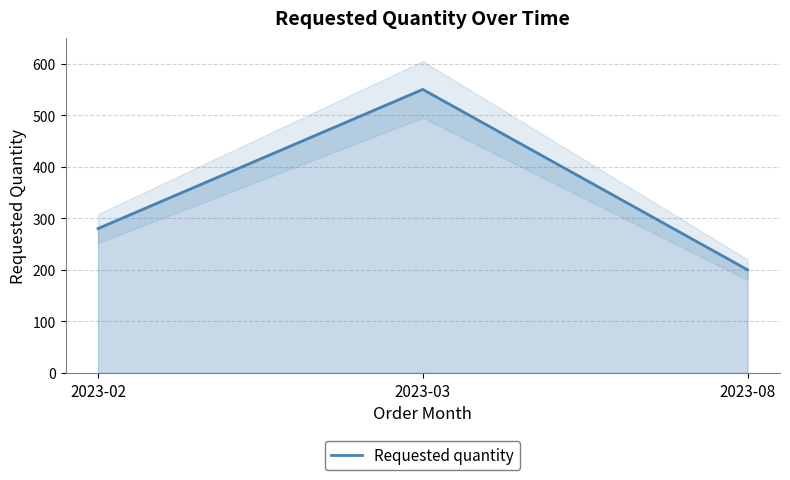

Read the value at 2023-03.

550